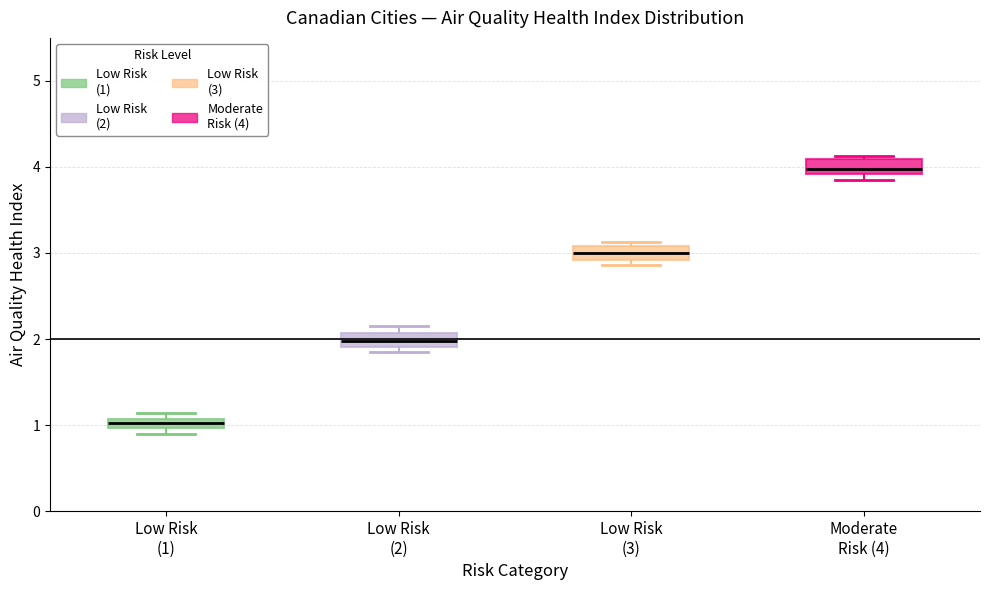

Where is the lower edge of the box for Moderate Risk (4) on the y-axis? The values are not printed on the chart, so give them approximately, as read against the axis.

3.9